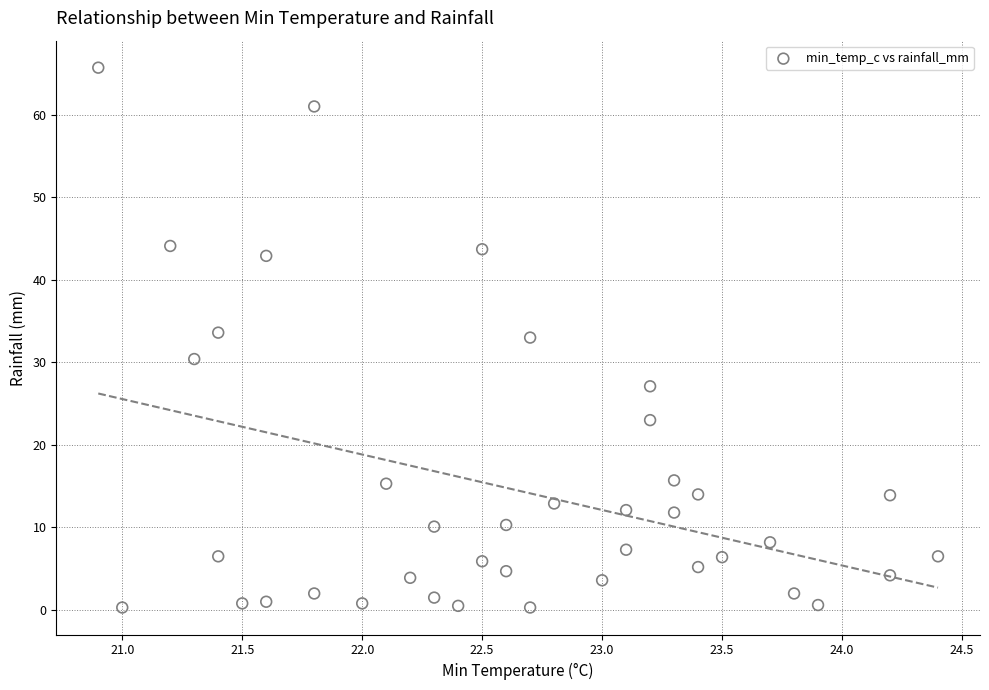

What is the range of Y values (max minus min)?

65.4